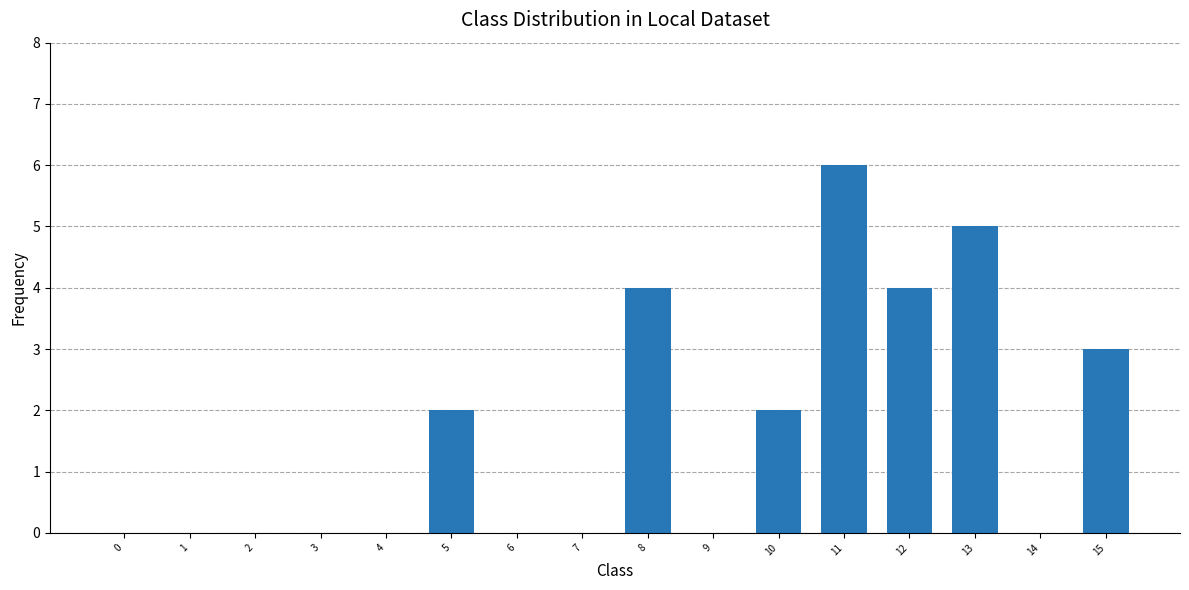

At which category does the chart reach its peak across all series?

11